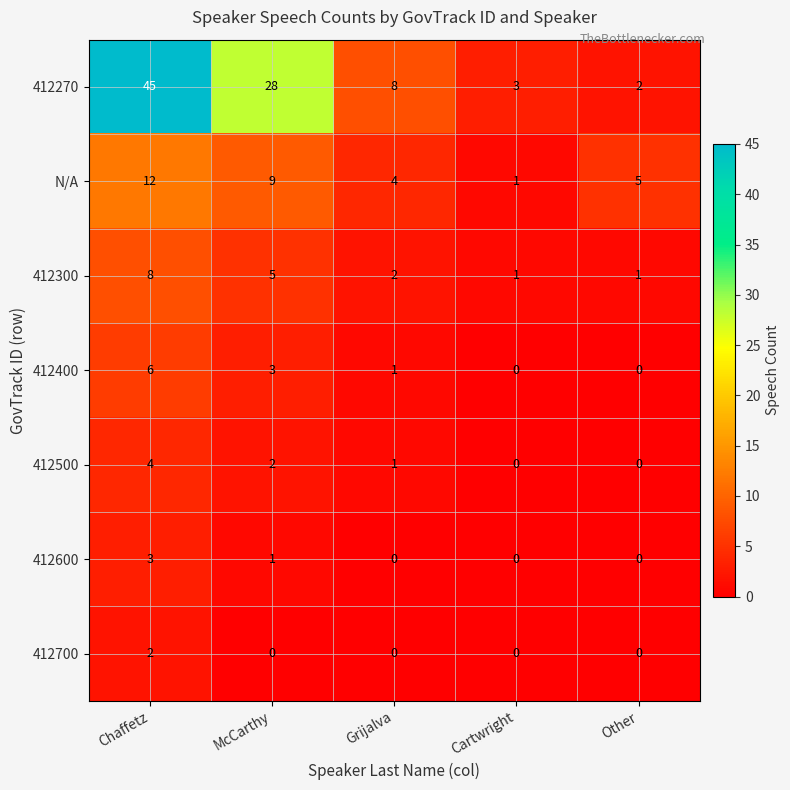

The value of N/A at Grijalva is 4. True or false?

True